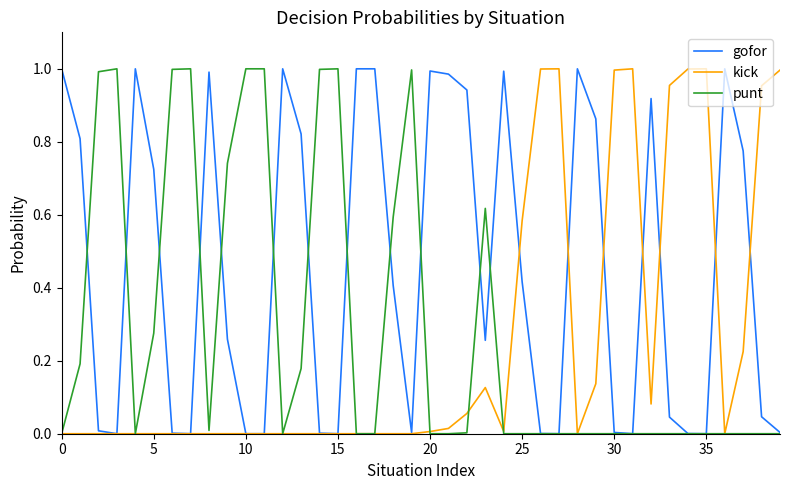

Which series has the largest total across all categories?

gofor